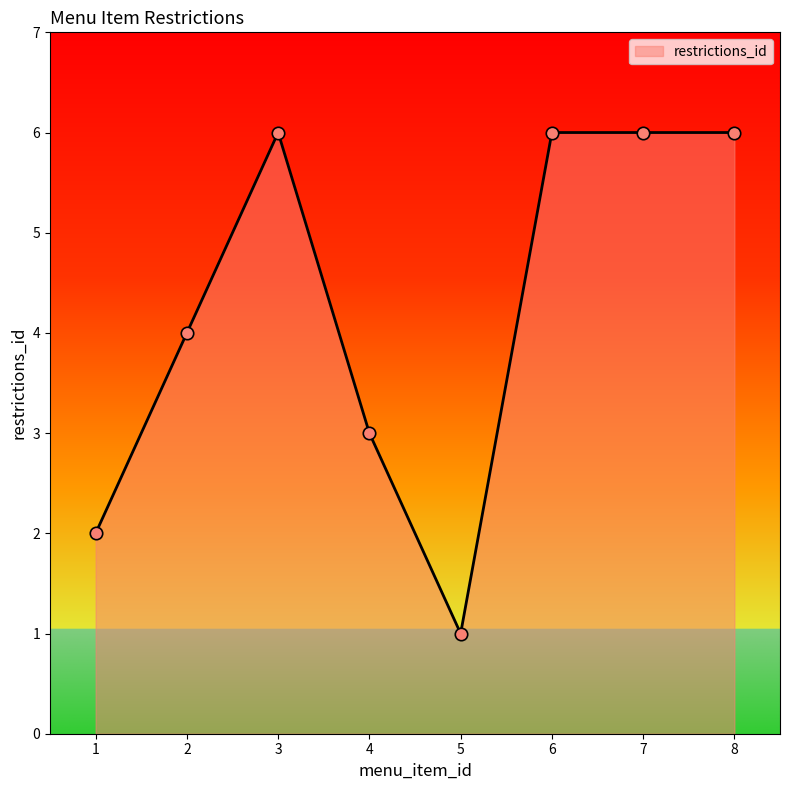

What is the change in value from 1 to 4?

+1